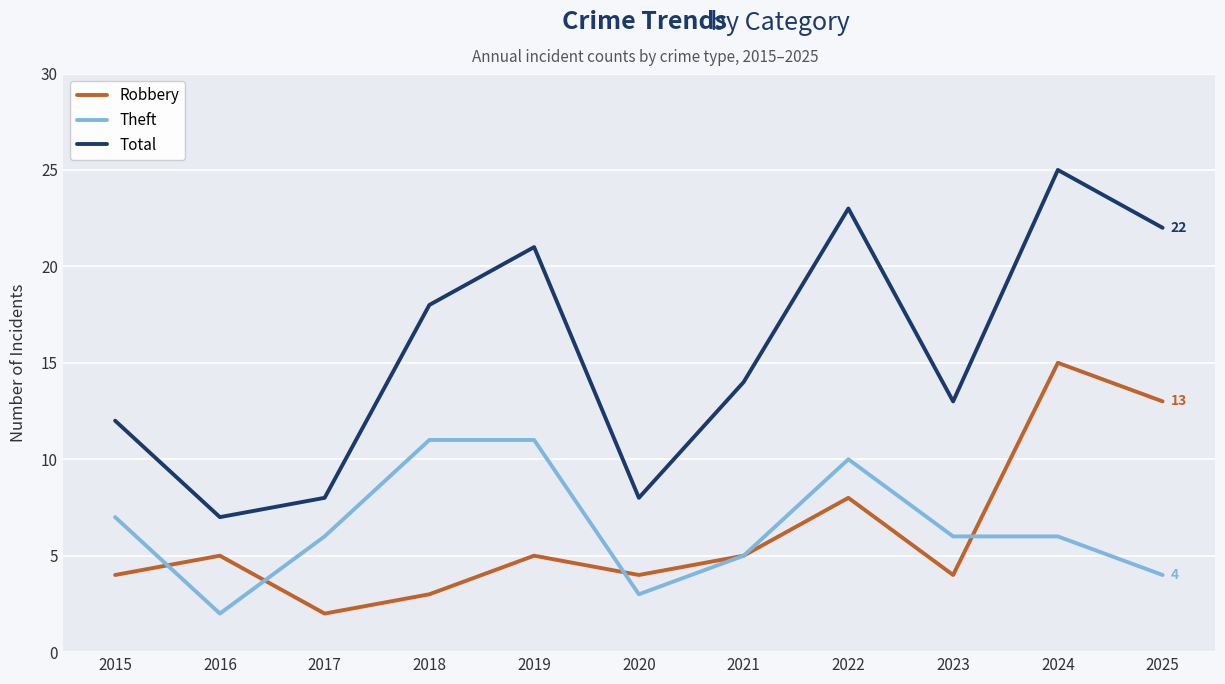

Which series has the widest spread of values?

Total